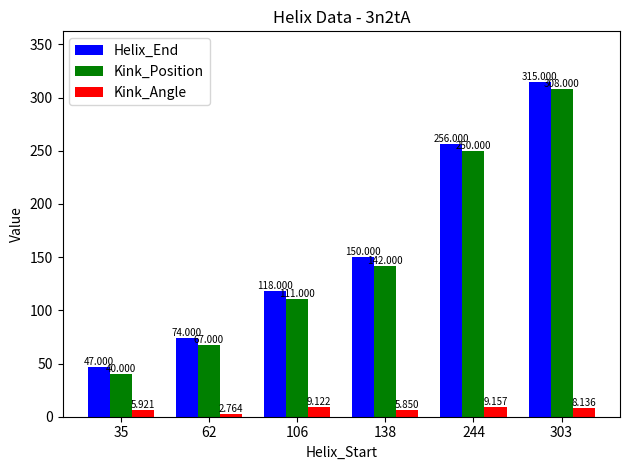

Rank the series by their maximum value, from highest to lowest.

Helix_End, Kink_Position, Kink_Angle